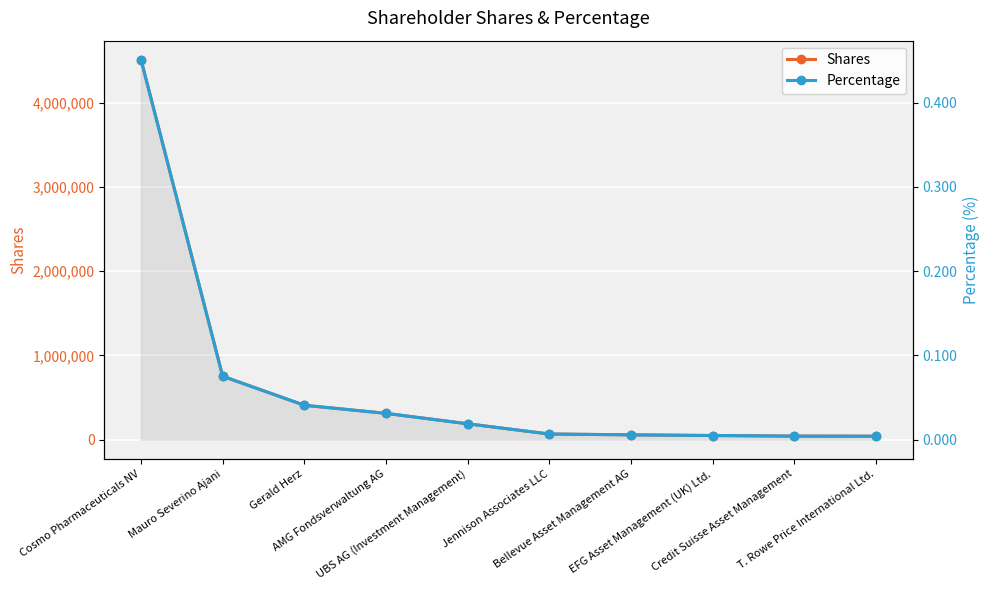

At which category is the sum across all series the highest?

Cosmo Pharmaceuticals NV